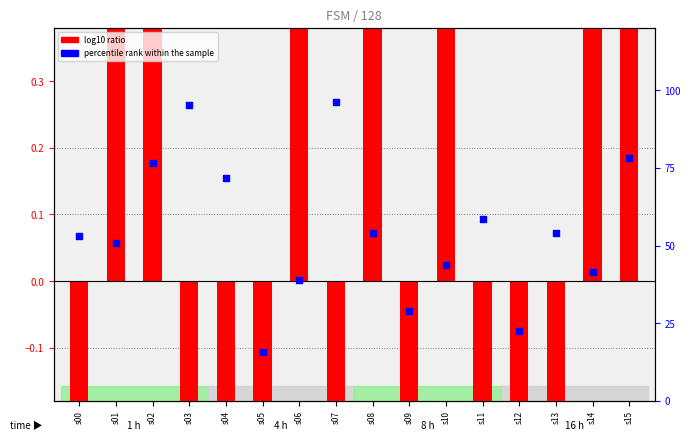

What is the total value across all series at s15?

78.6